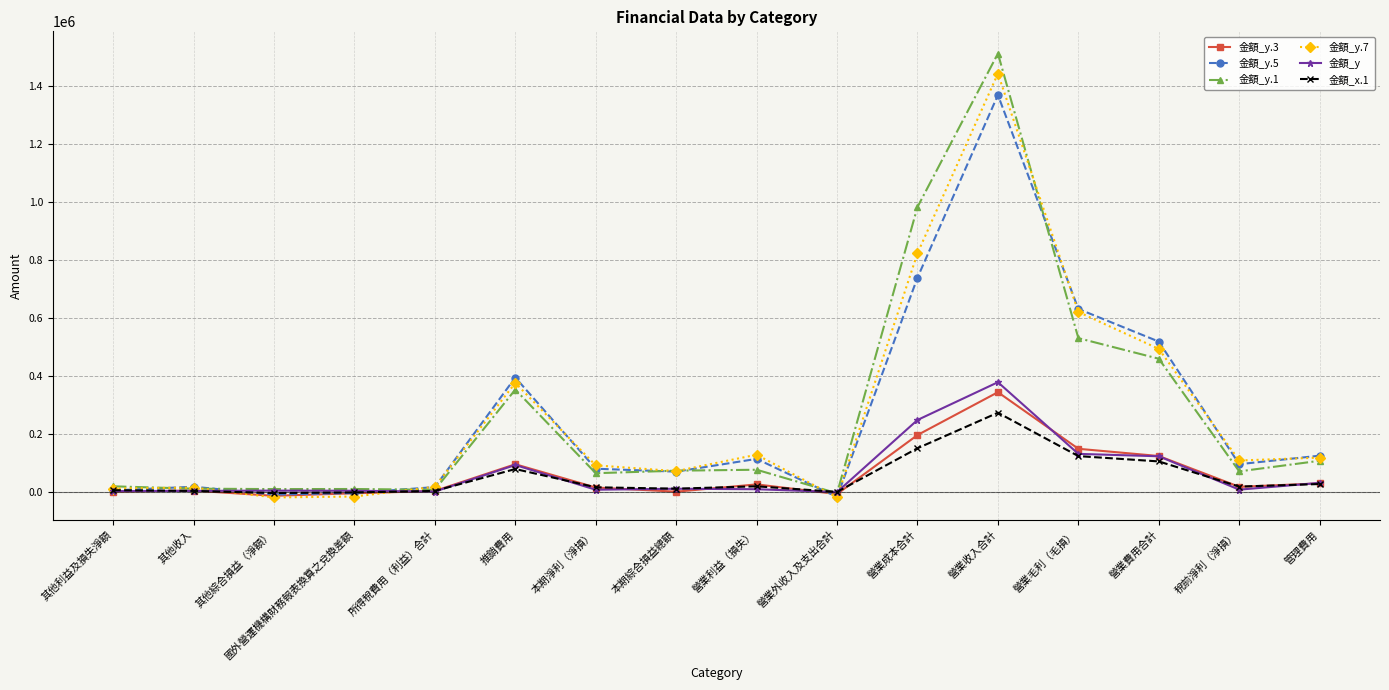

The value of 金額_y.1 at 營業利益（損失） is 75557. True or false?

True